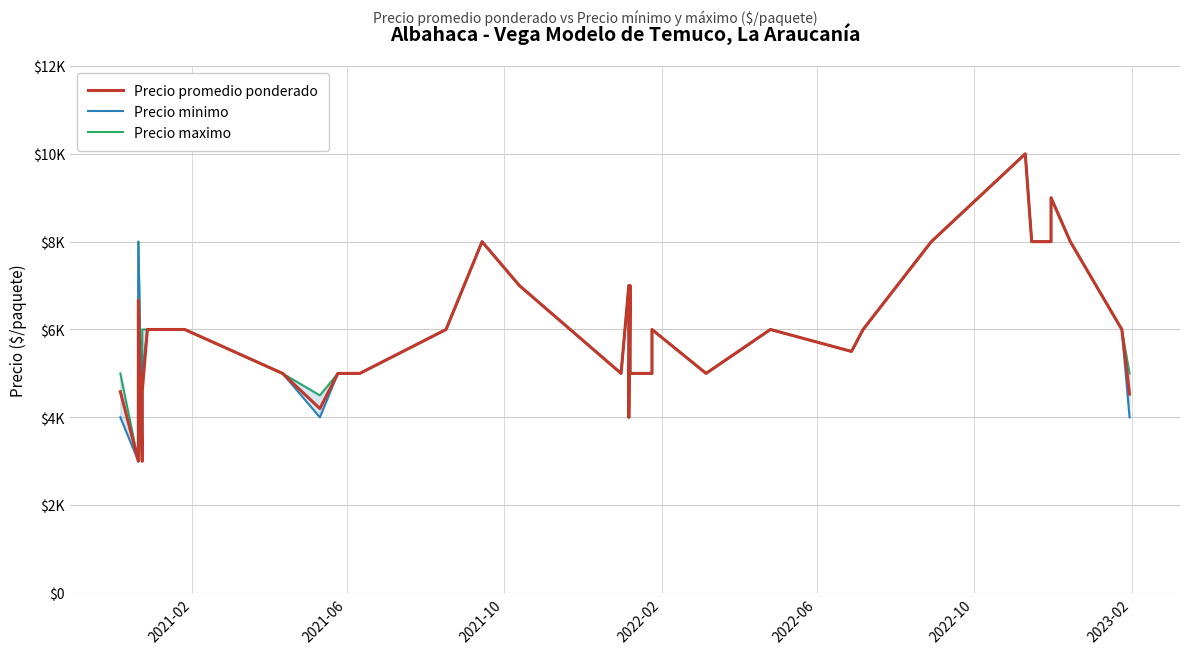

At how many categories does at least one series exceed 5067?

22